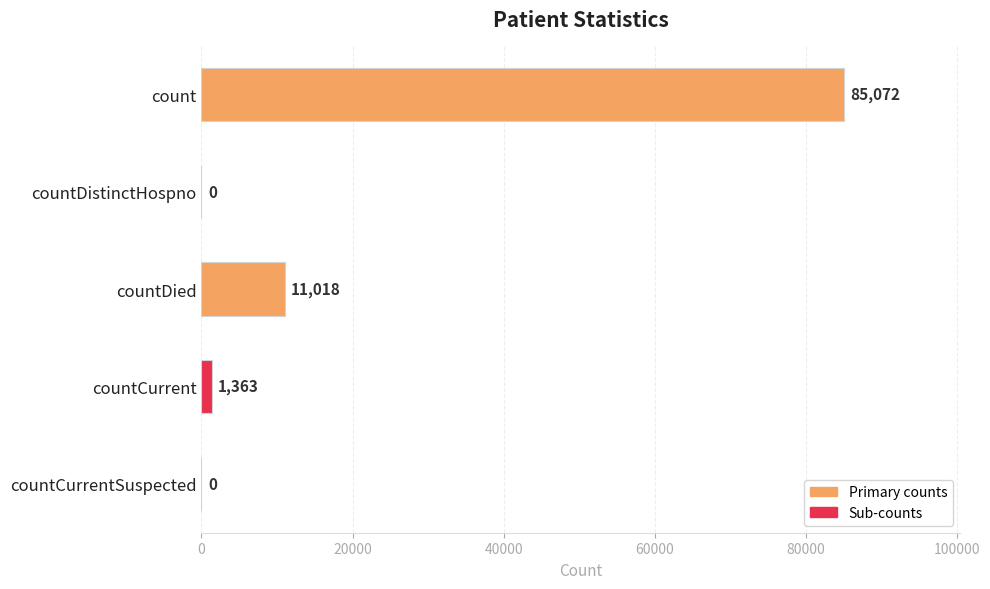

What is the sum of all values?

97453